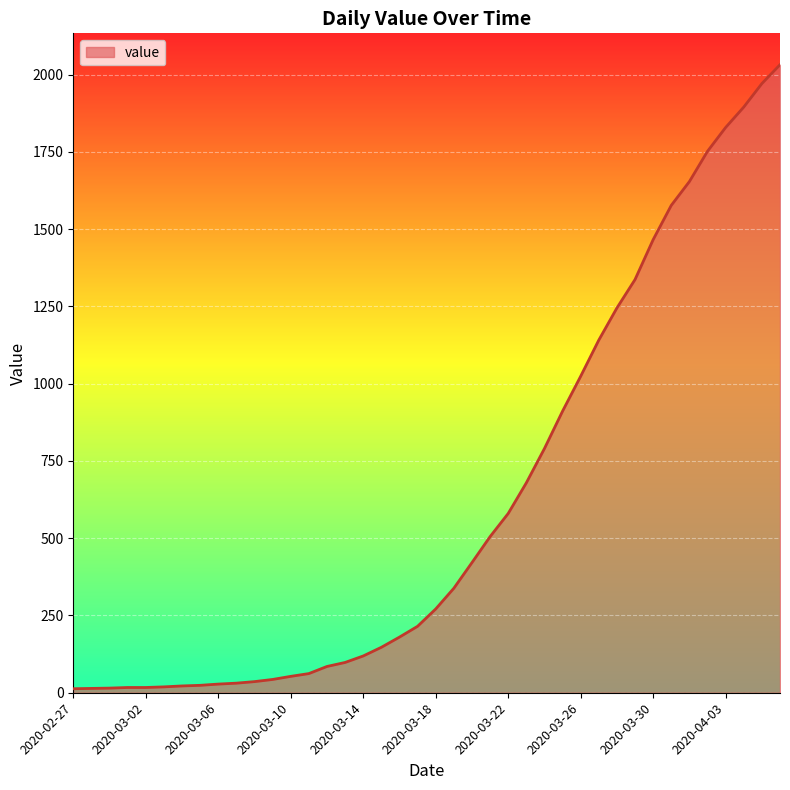

True or false: the data has more than 1 interior local peaks.

False